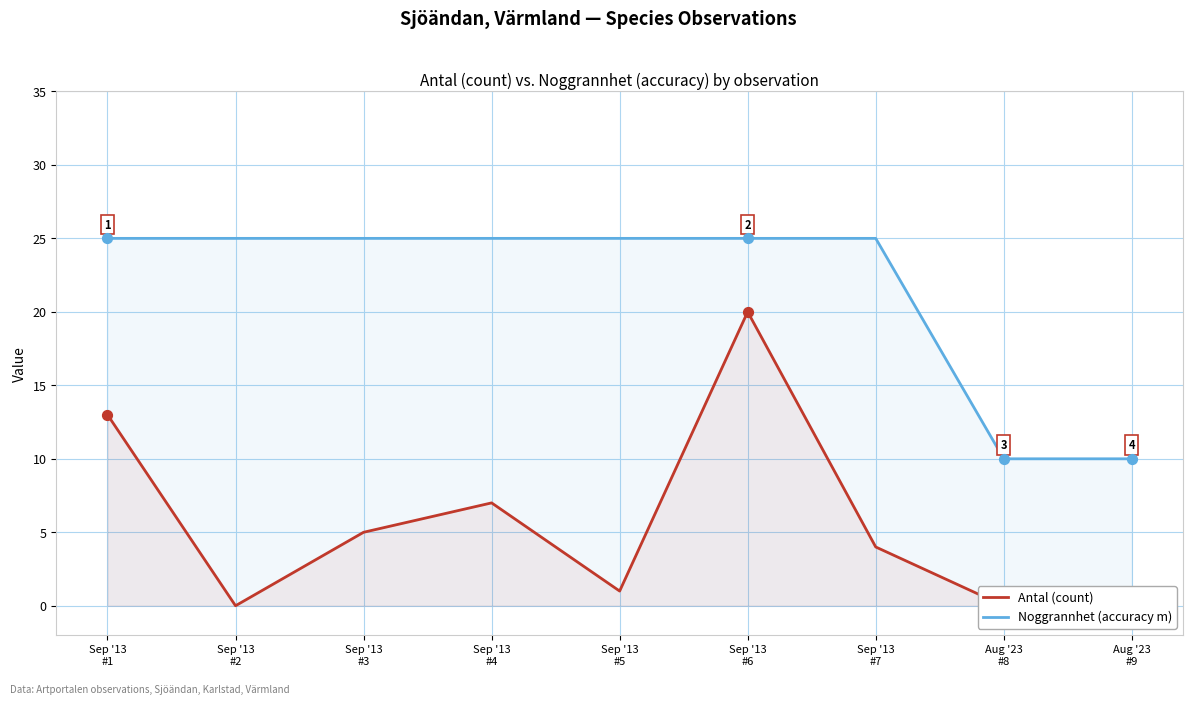

Which series contains the highest Y value?

Noggrannhet (accuracy m)